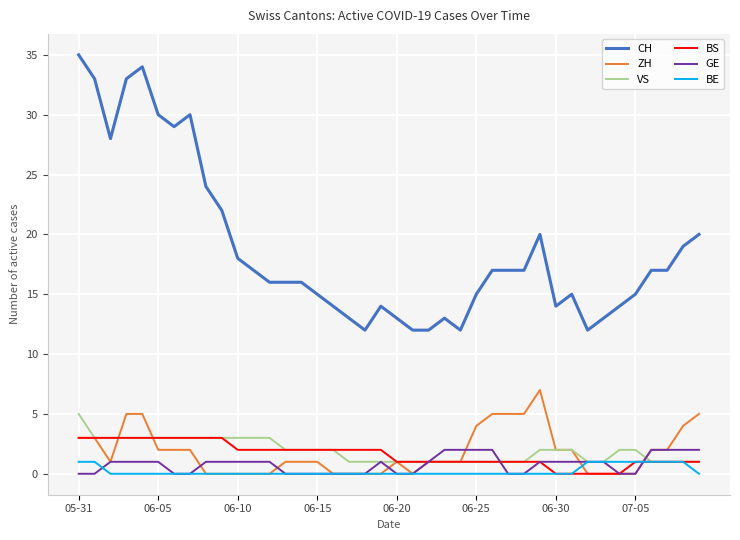

How many categories are shown in the chart?

40